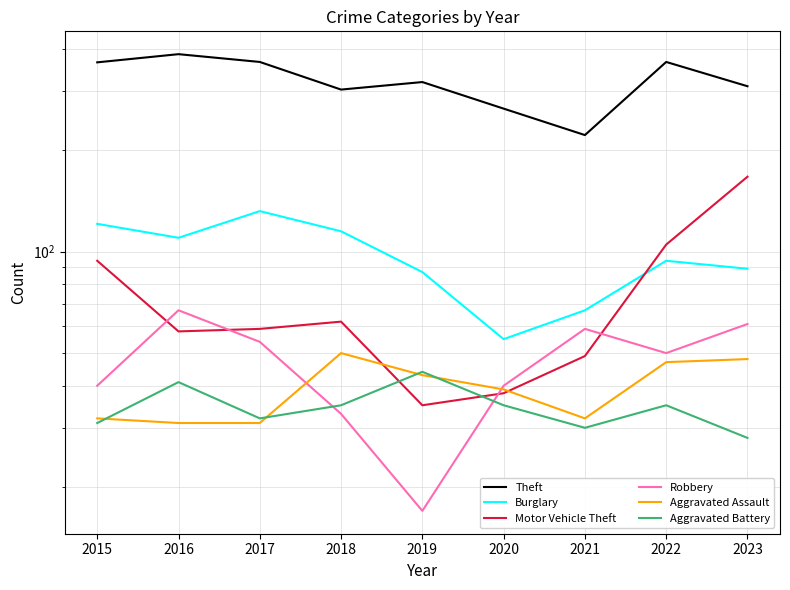

Reading left to right, list all the values displayed in this chart.

Theft: 365	386	366	303	319	266	222	366	310
Burglary: 121	110	132	115	87	55	67	94	89
Motor Vehicle Theft: 94	58	59	62	35	38	49	105	167
Robbery: 40	67	54	33	17	40	59	50	61
Aggravated Assault: 32	31	31	50	43	39	32	47	48
Aggravated Battery: 31	41	32	35	44	35	30	35	28